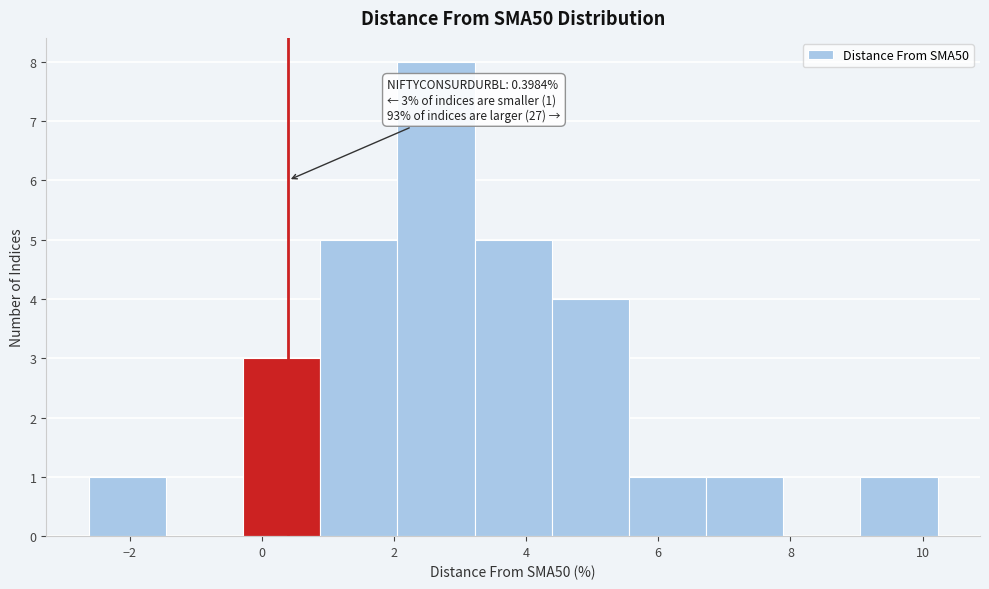

Over which range of the x-axis is the bar tallest?

2.0 to 3.2